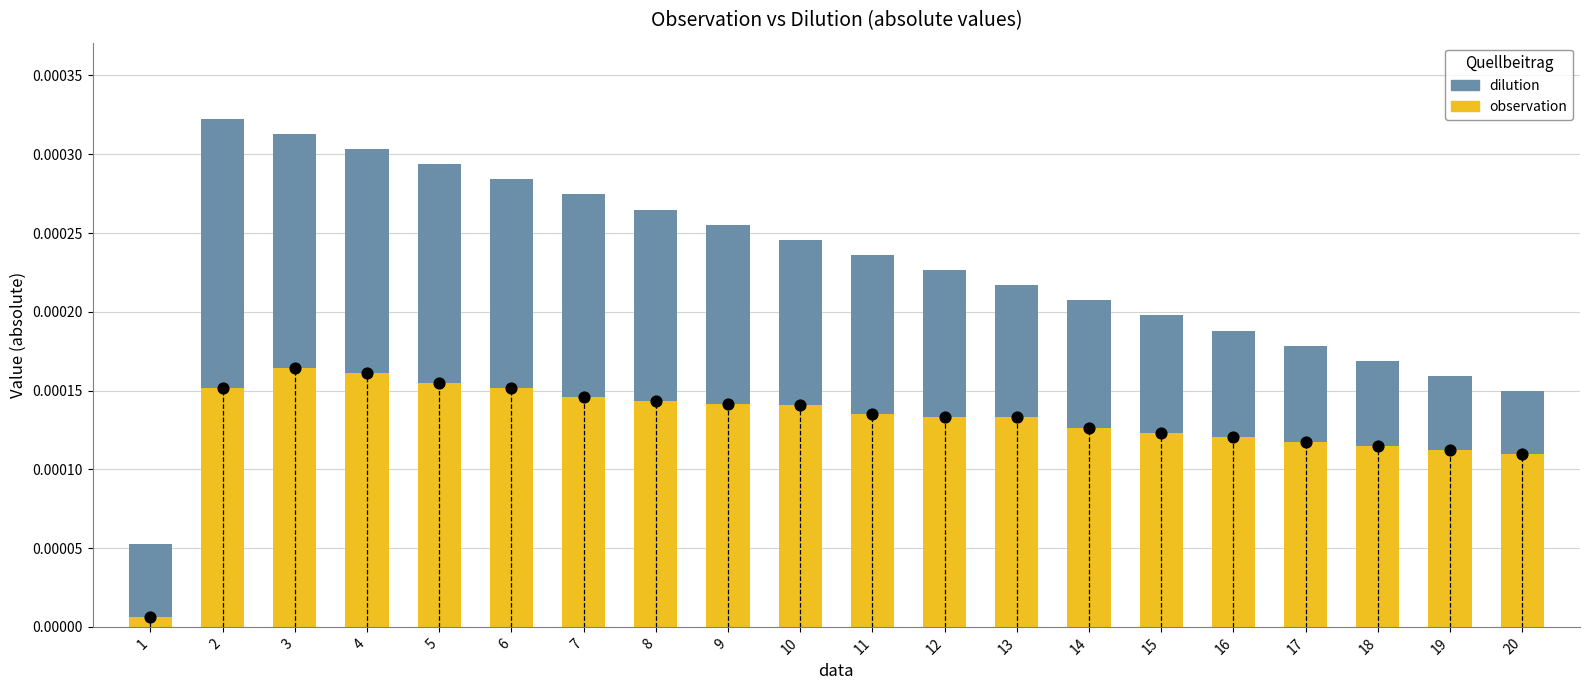

At which category is the sum across all series the highest?

2